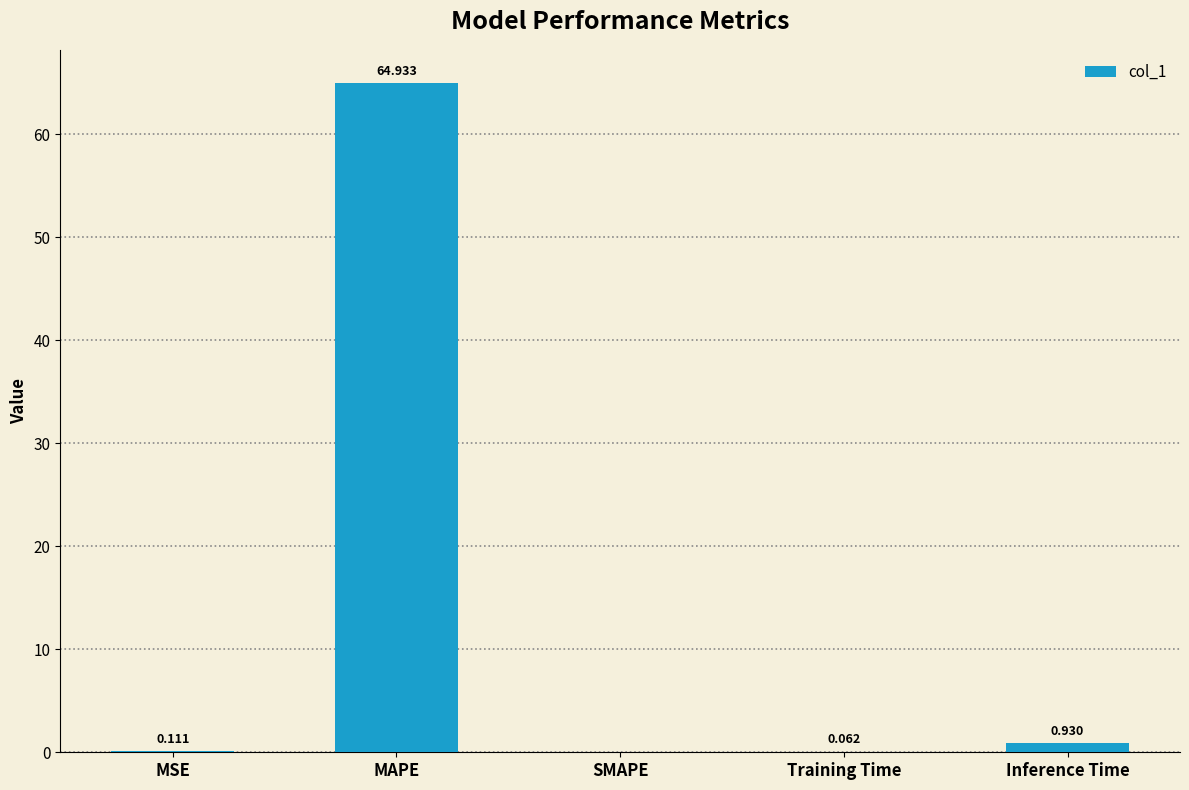

Where is the data nearest to the value 32?

Inference Time